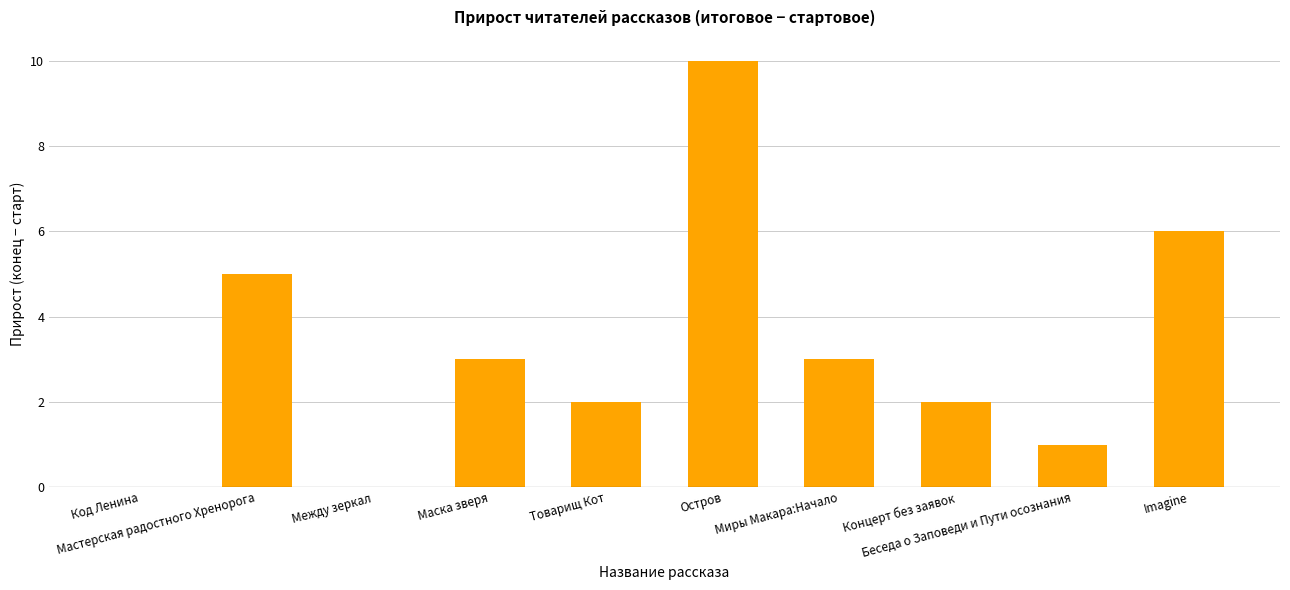

The value at Между зеркал is 0. True or false?

True